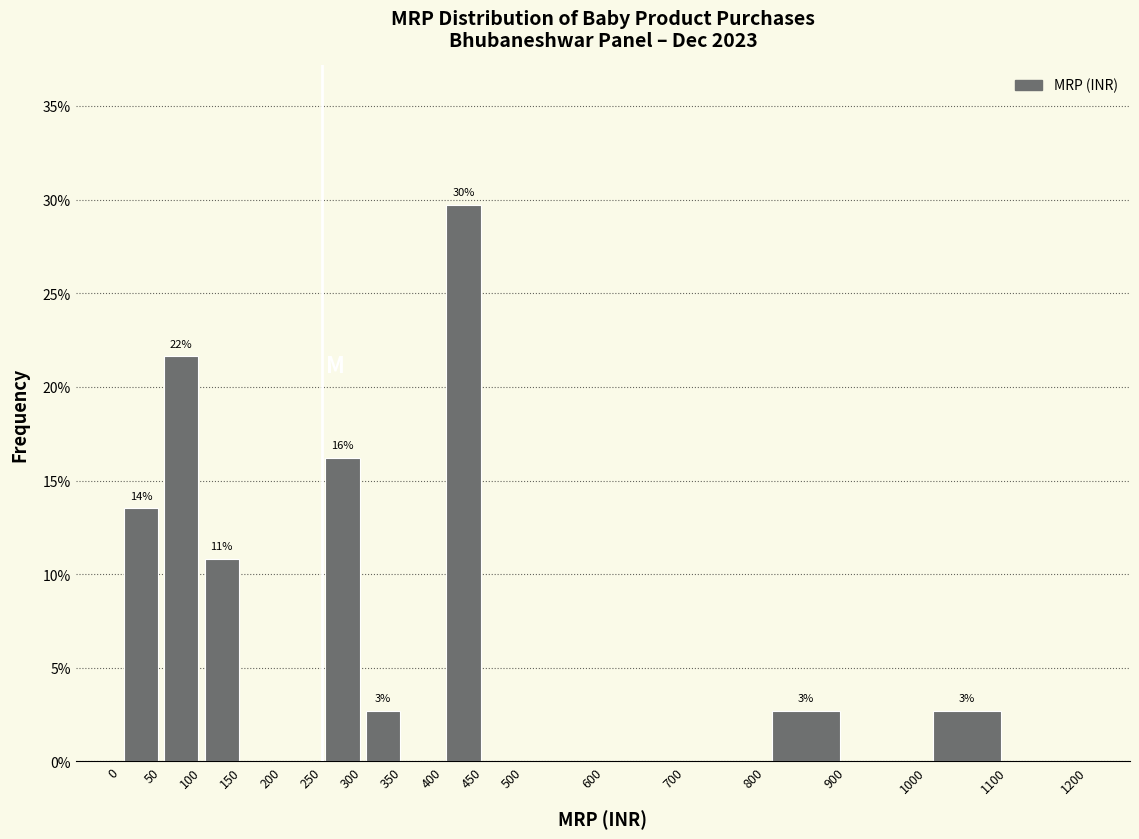

Over which range of the x-axis is the bar tallest?

400 to 450